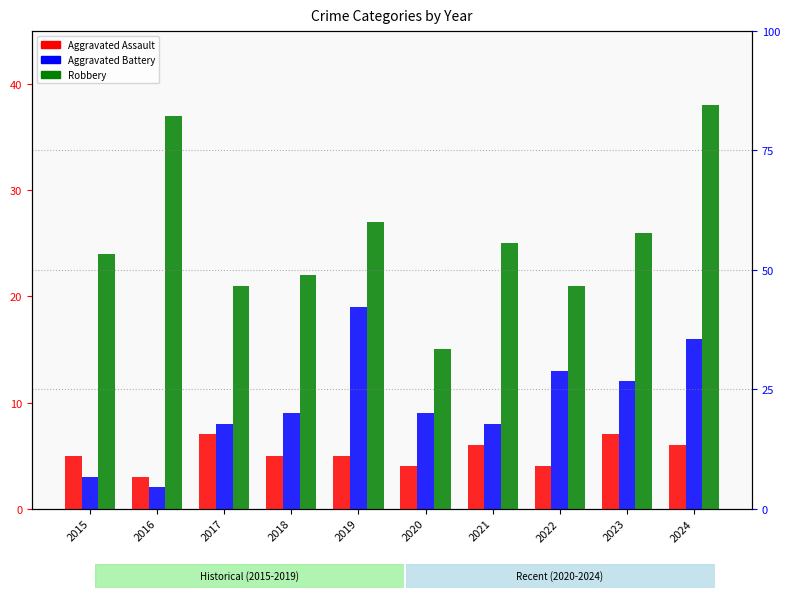

List the labels in order of Aggravated Battery value, smallest first.

2016, 2015, 2017, 2021, 2018, 2020, 2023, 2022, 2024, 2019